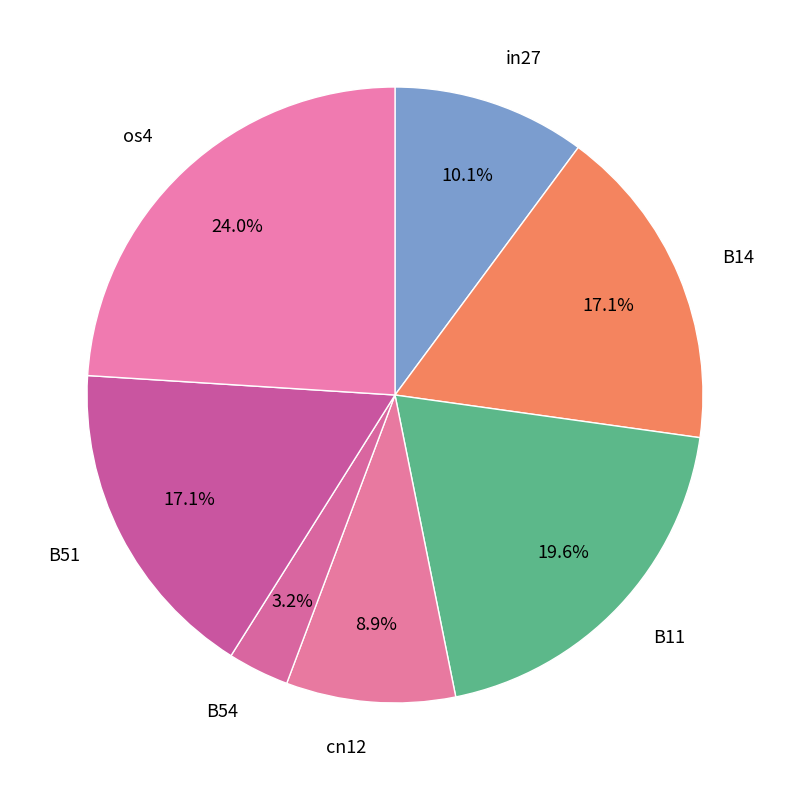

Is B11 the majority of the pie?

No